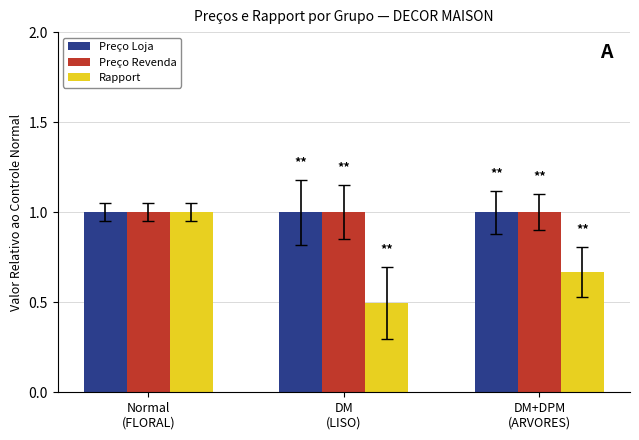

What is the greatest value displayed?

1.0